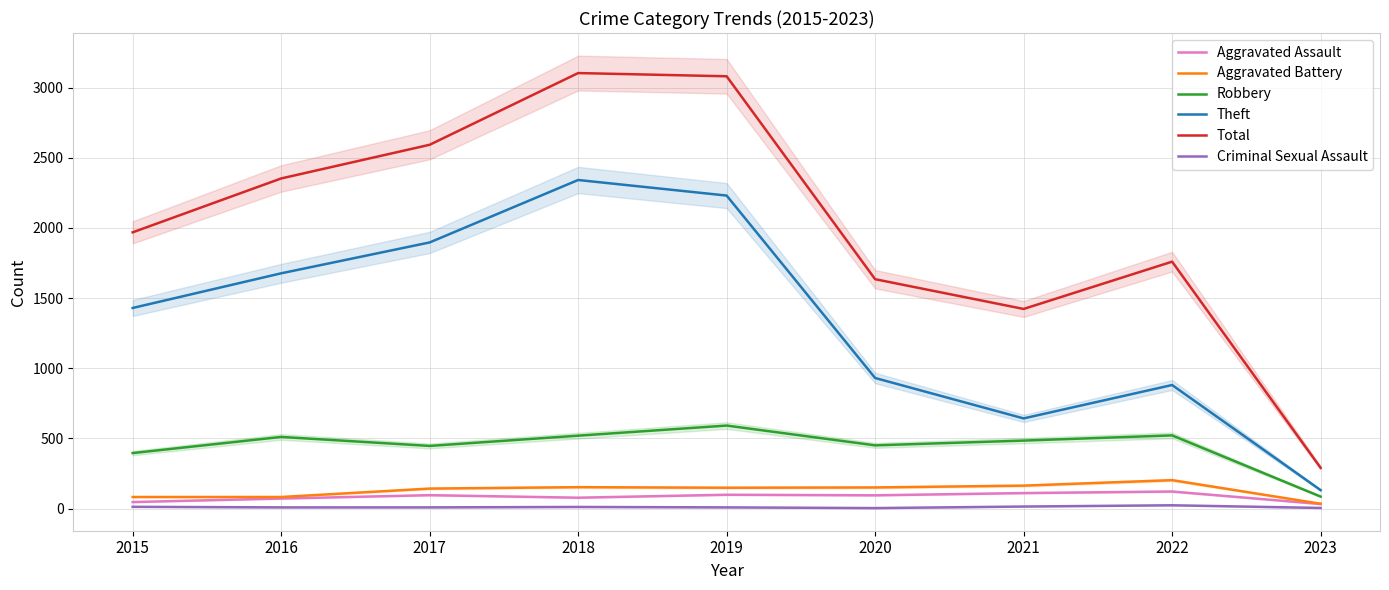

Which series changed the most between 2015 and 2019?

Total